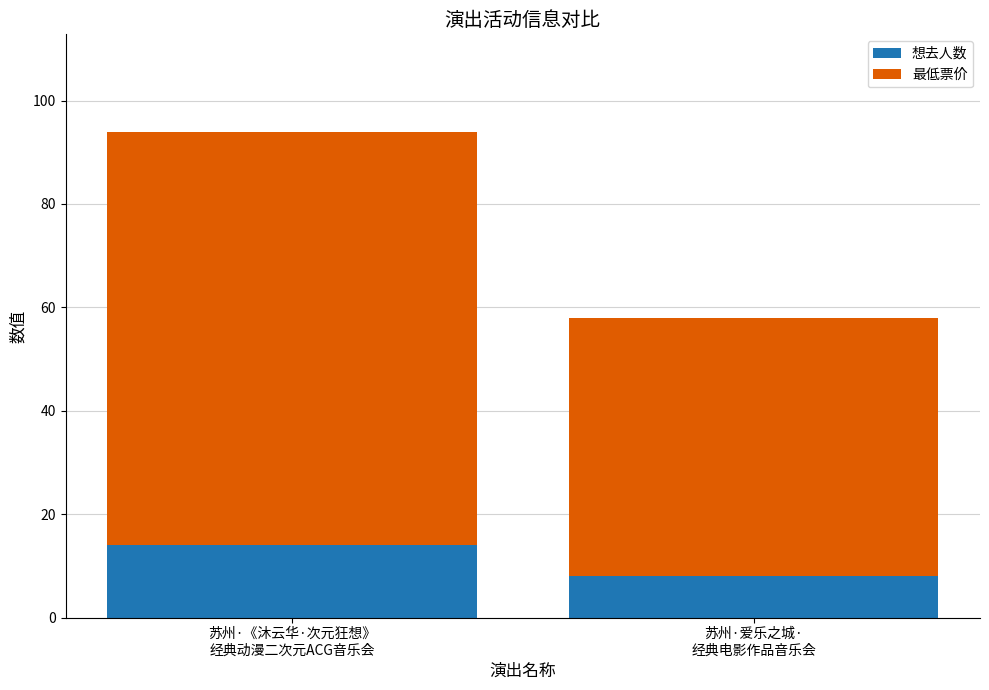

How many bars are there in total?

2